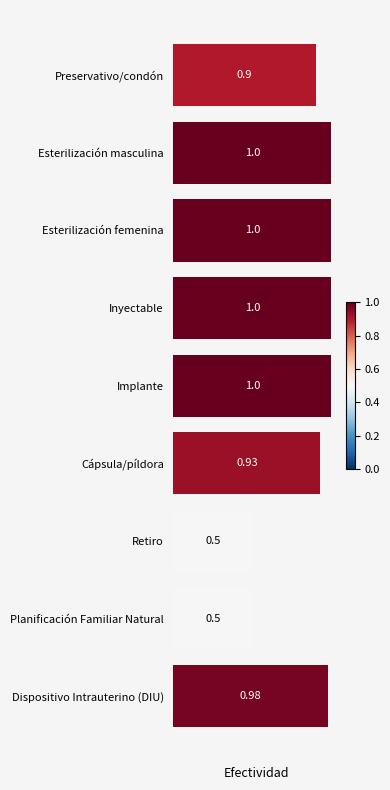

Which has a higher value, Cápsula/píldora or Esterilización femenina?

Esterilización femenina